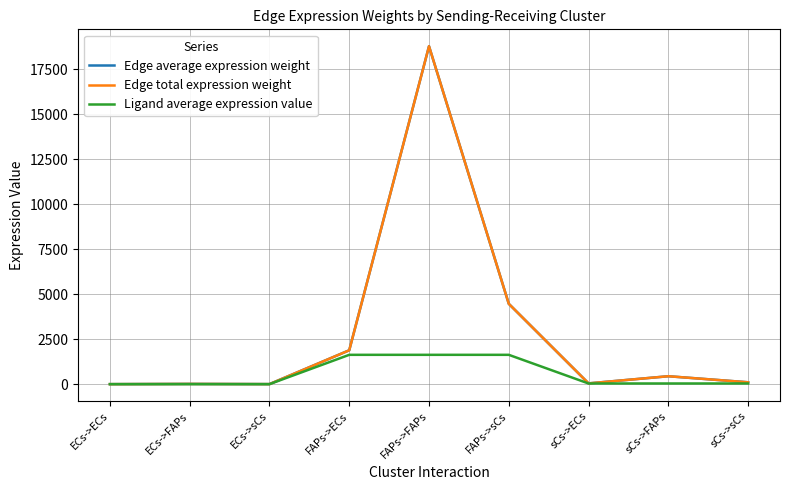

True or false: Ligand average expression value has a value of 1.3 at ECs->sCs.

True